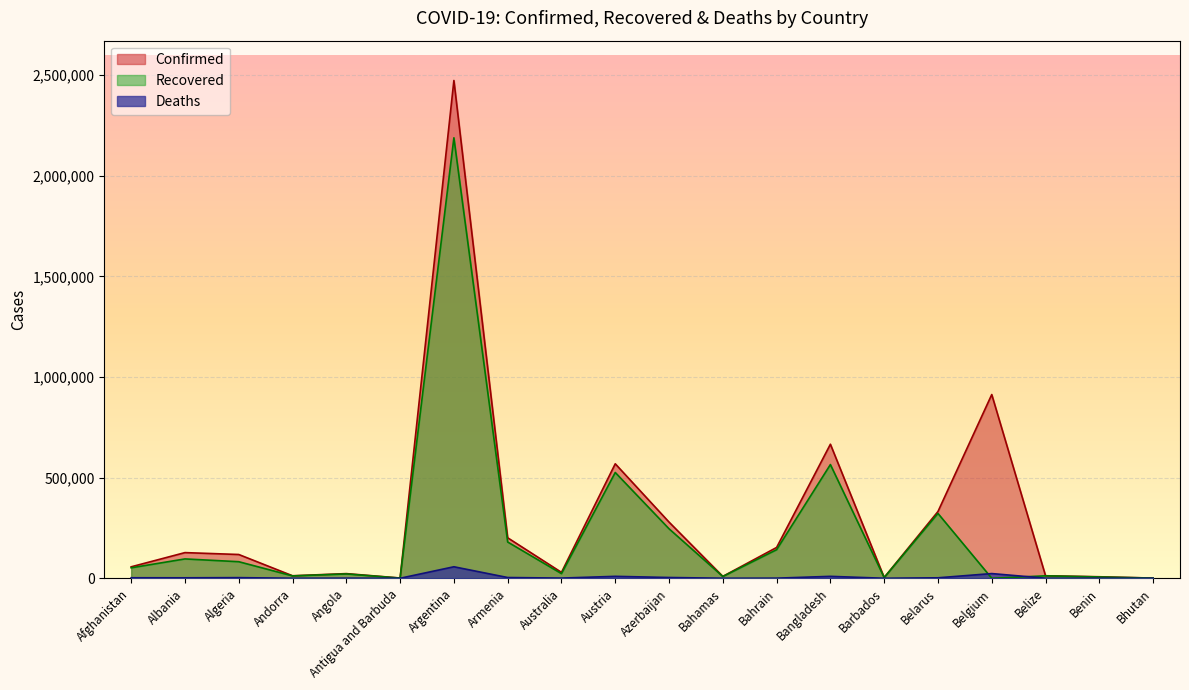

Read the Confirmed value at Barbados, to the nearest 100.

3700